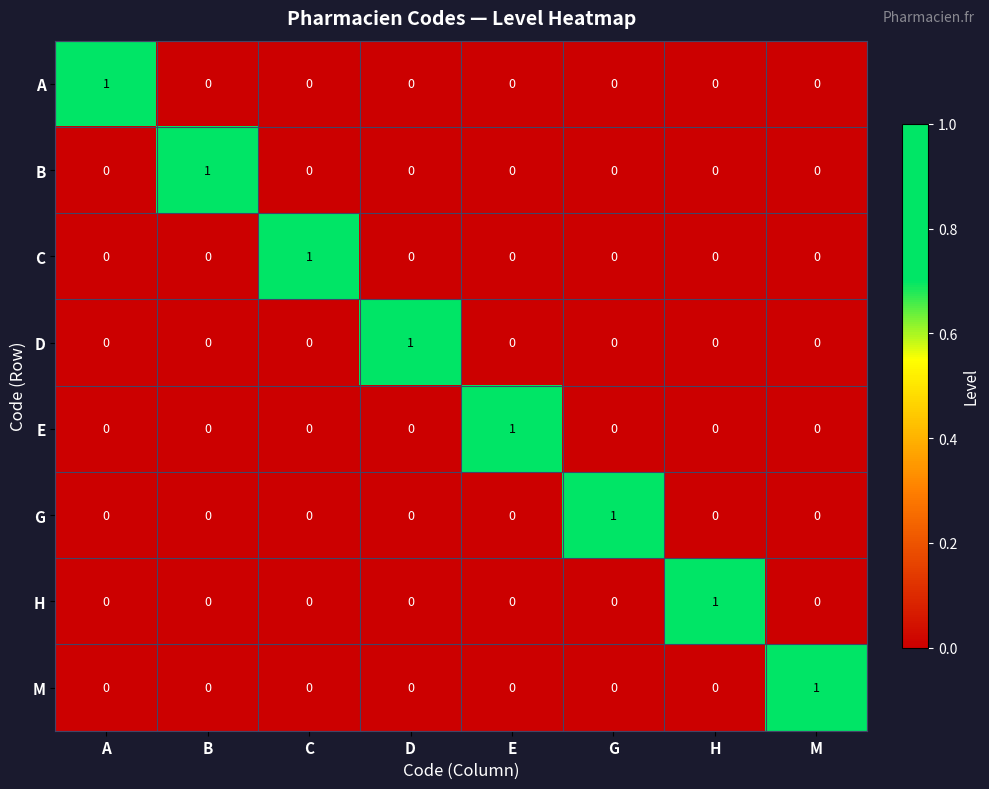

Count the A values in the range 0 to 1.

8